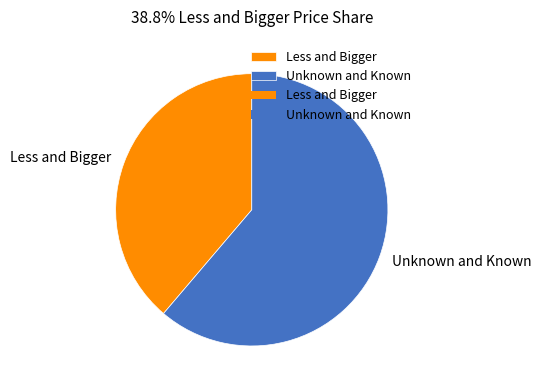

Approximately how many times larger is the value at Less and Bigger compared to Unknown and Known?

0.6